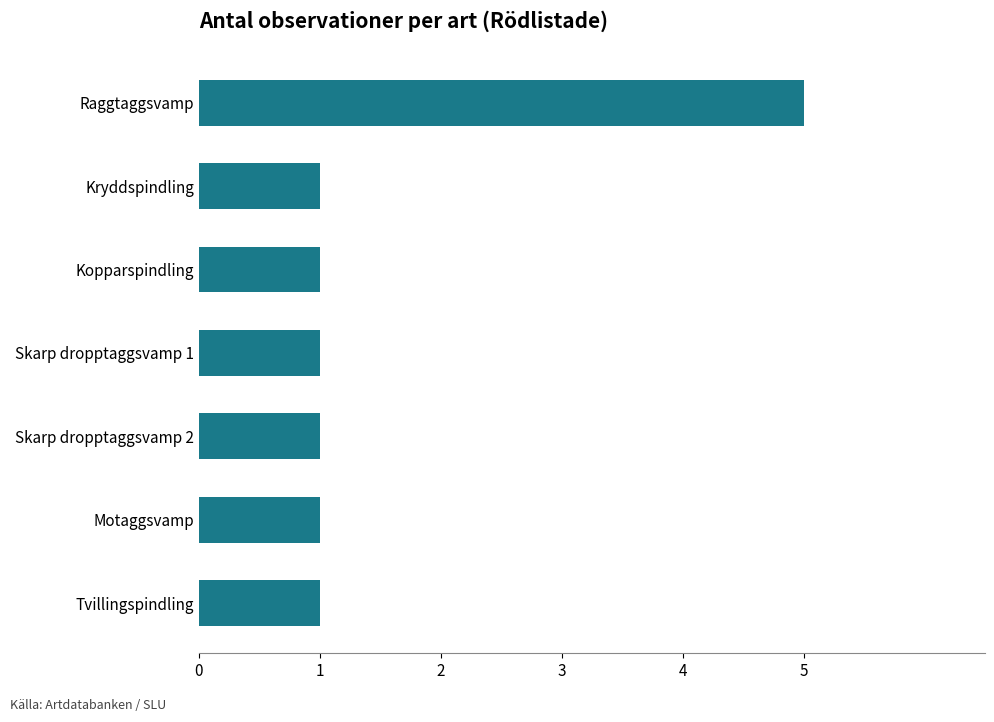

Reading top to bottom, extract all data points from this chart.

5	1	1	1	1	1	1